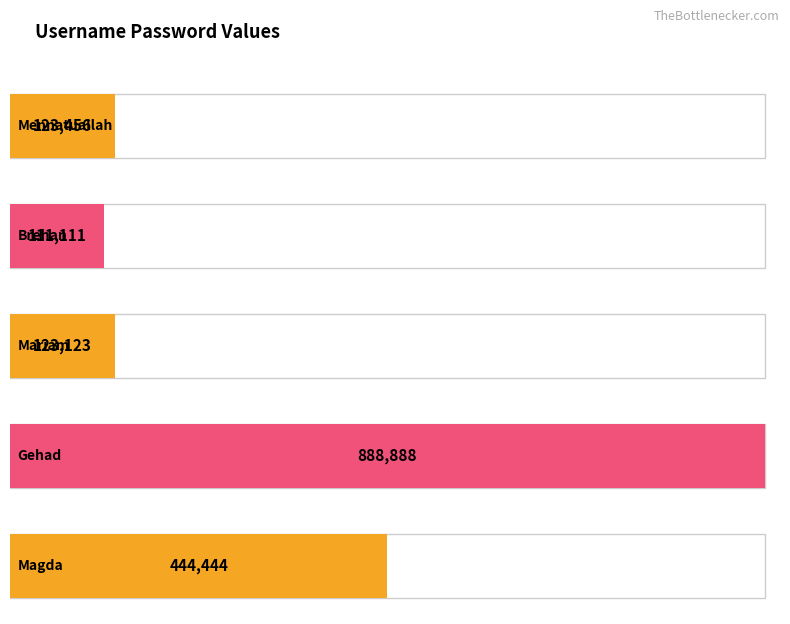

What is the change in value from Mennatuallah to Gehad?

+765432